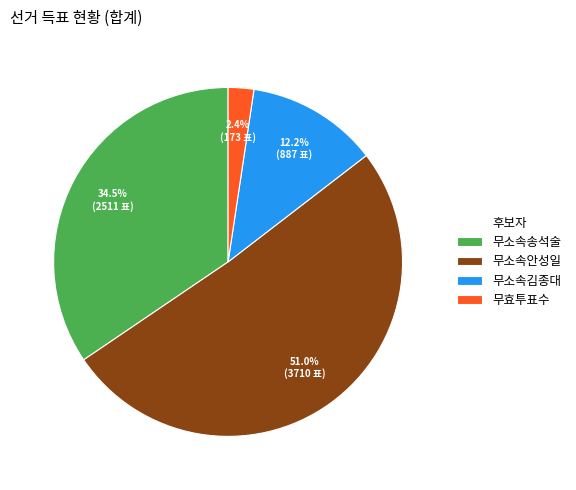

Count the number of slices in the pie.

4